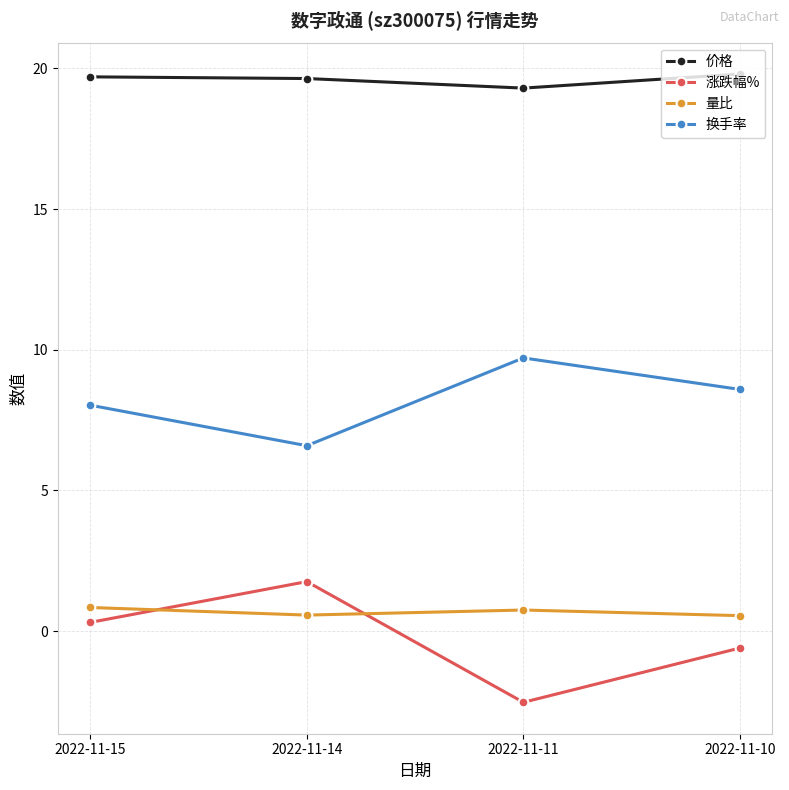

True or false: 涨跌幅% and 价格 intersect in this chart.

False